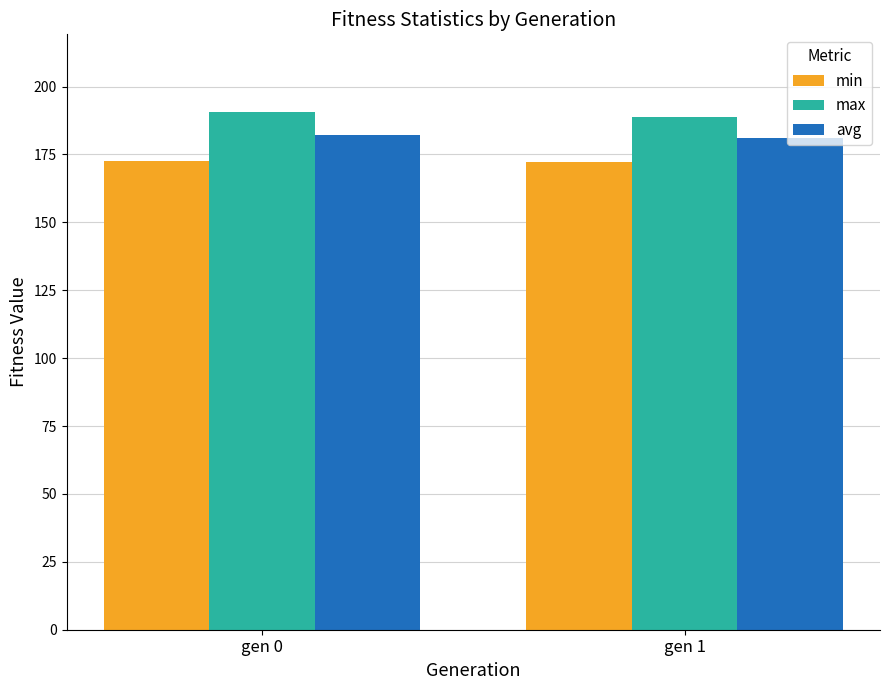

What is the value of the min bar at the 2nd from the left?

172.2